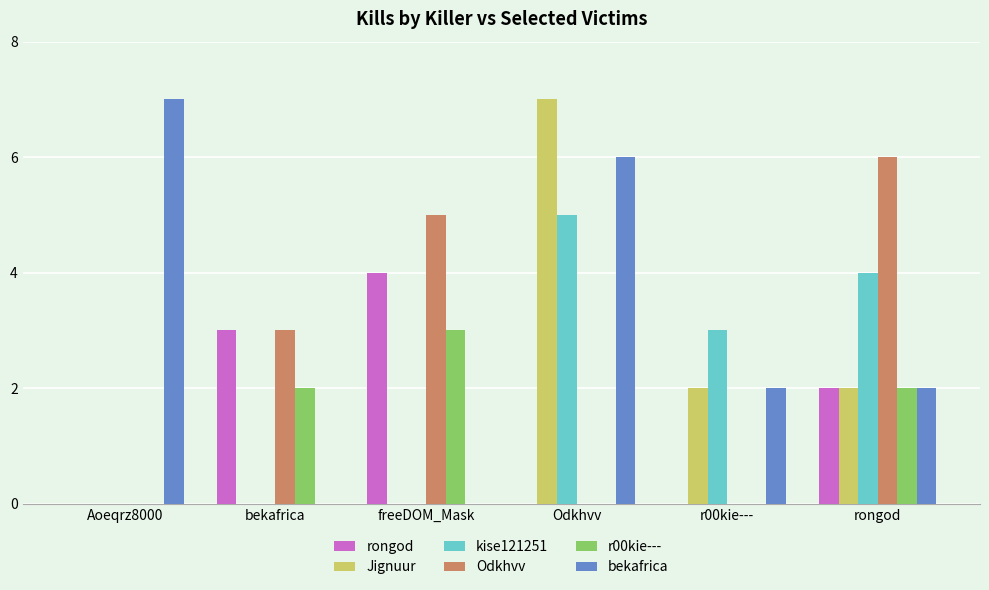

The value of rongod at rongod is 2. True or false?

True